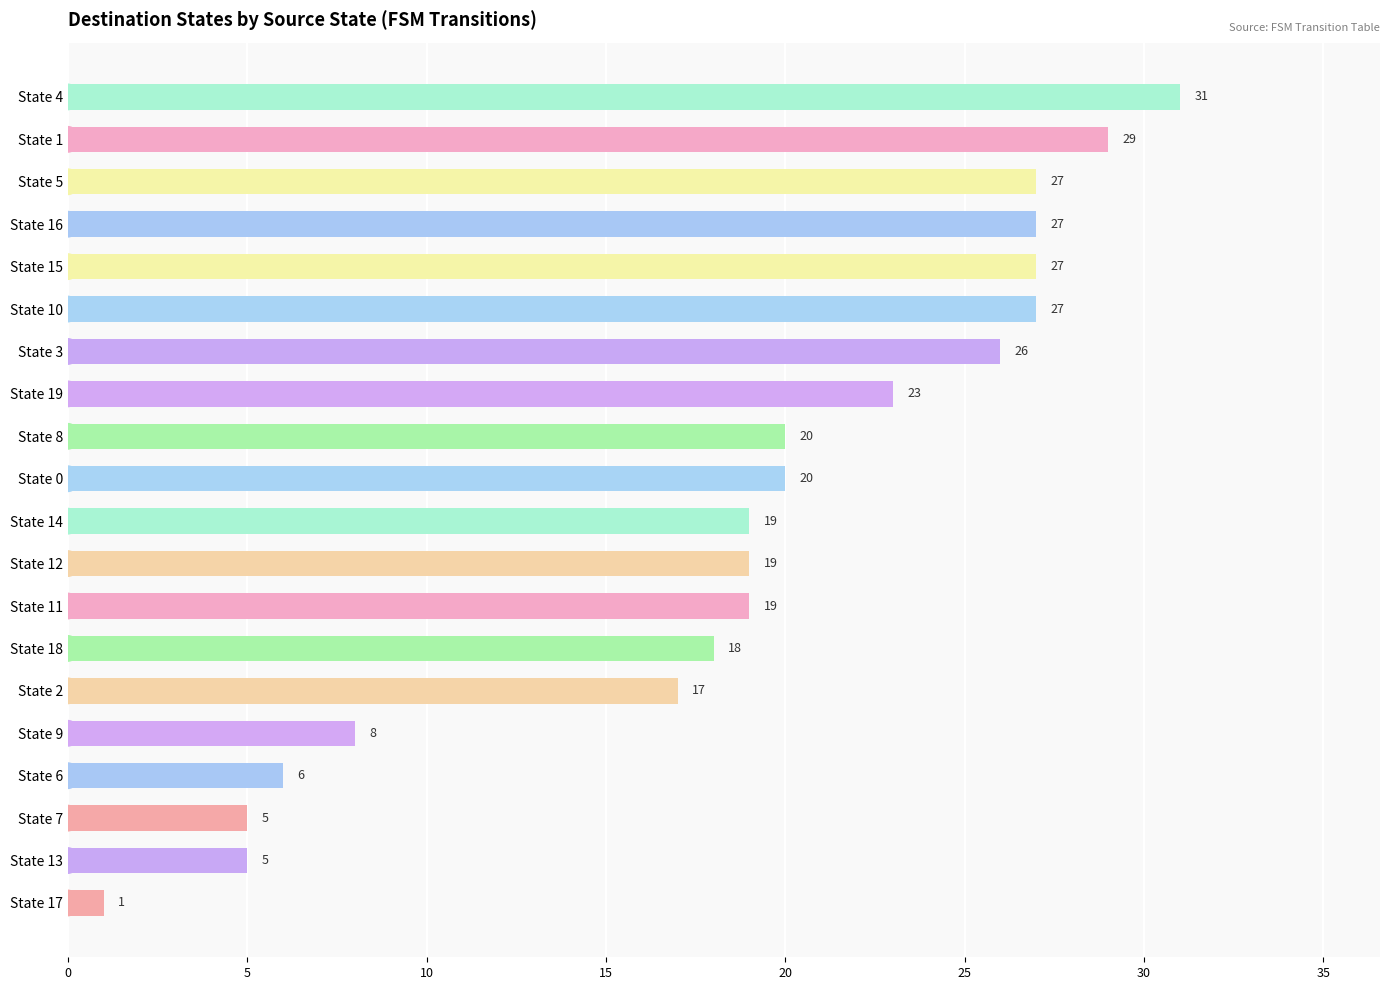

Which has a higher value, State 15 or State 1?

State 1